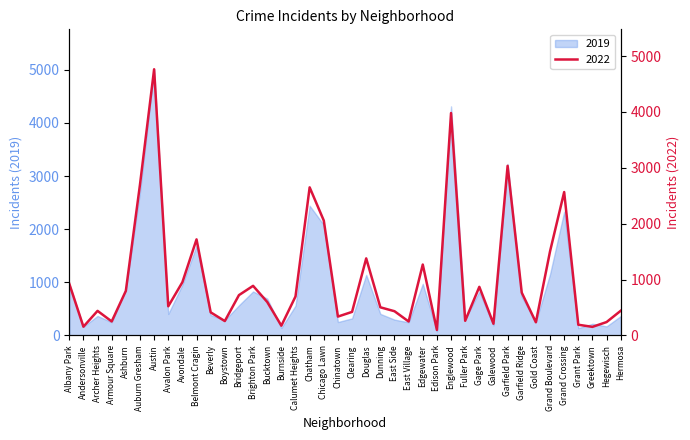

What is the sum of the 2019 values at Auburn Gresham and Avondale?

3657